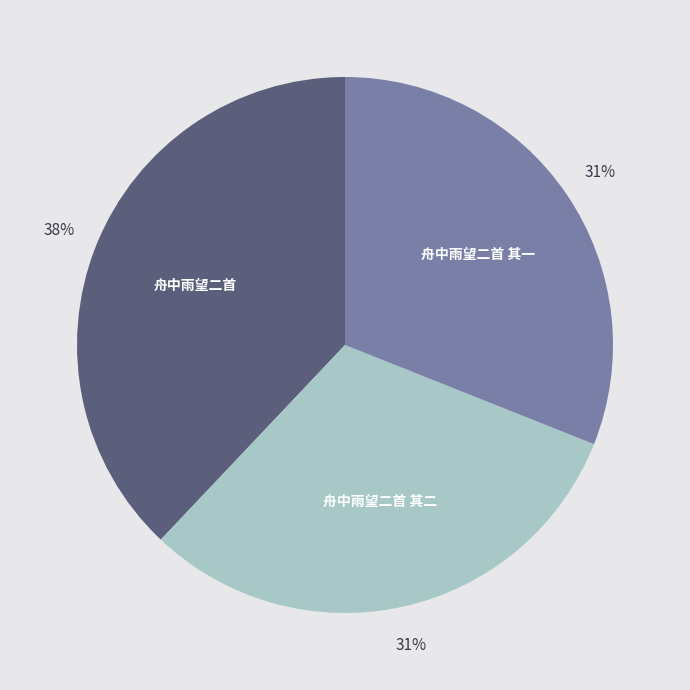

Is there any slice that represents more than half of the pie?

No